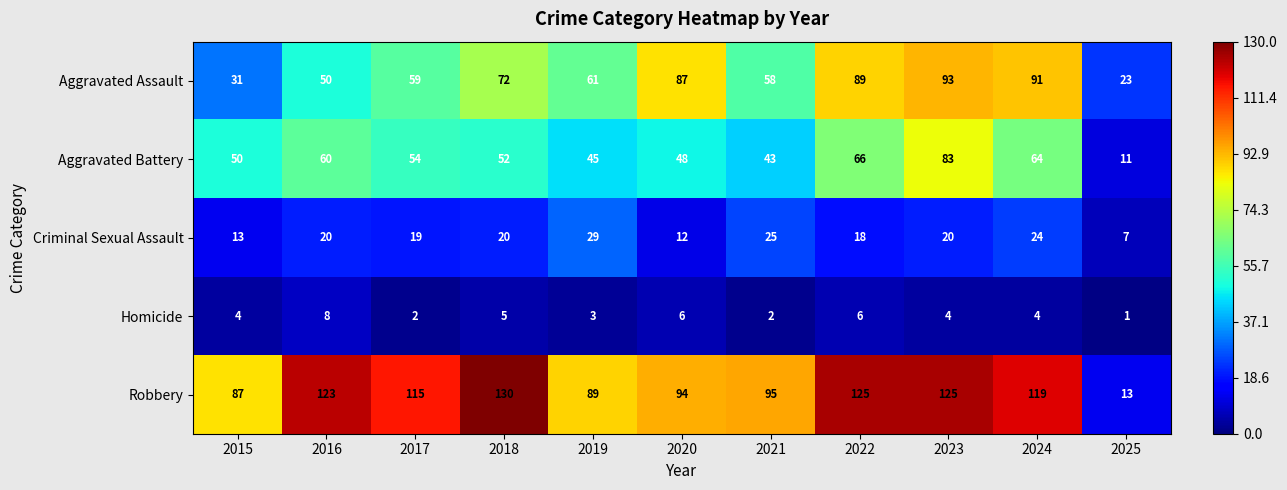

What is the greatest value displayed?

130